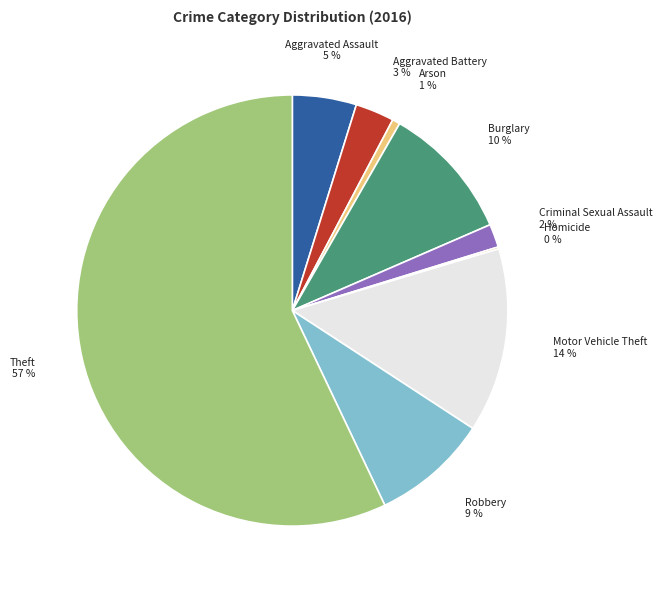

To the nearest percent, what is the average slice percentage?

11%